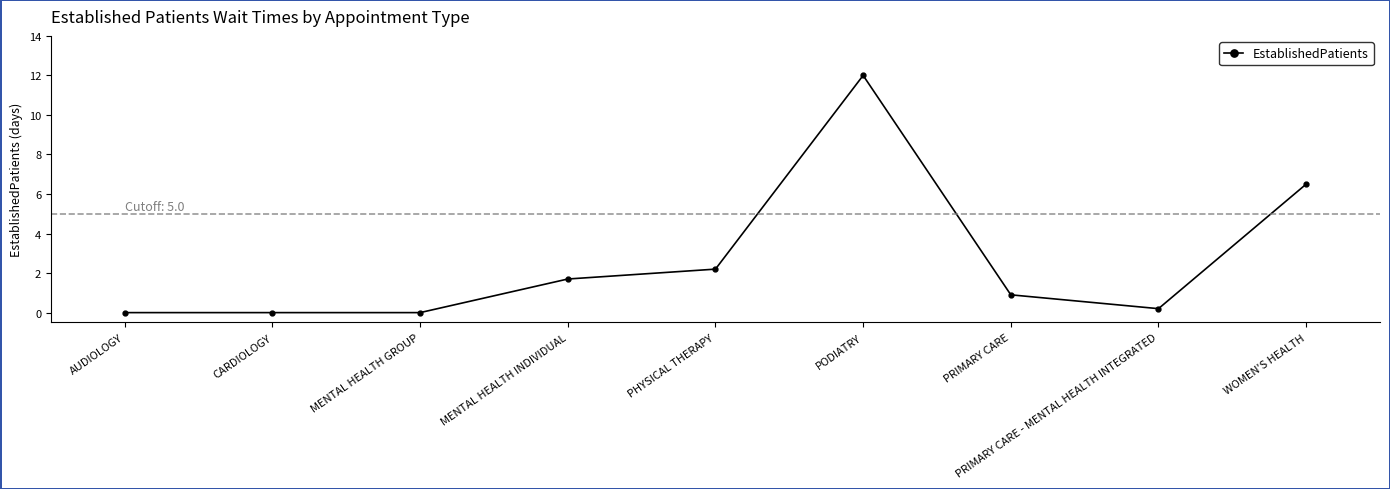

Does the chart display data point markers on the line(s)?

Yes